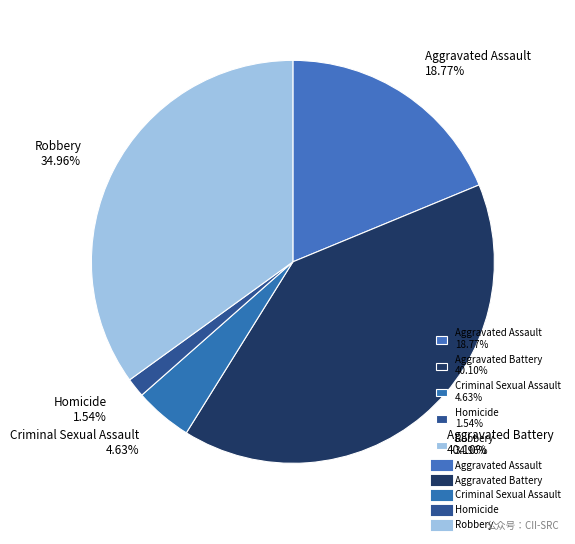

Combined, do Aggravated Battery and Homicide account for over 50%?

No